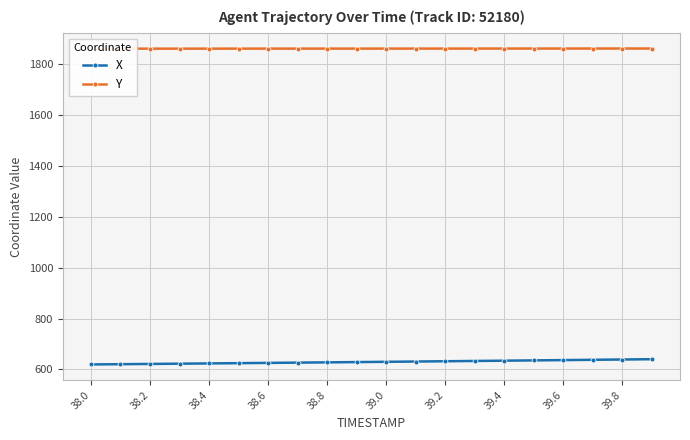

What is the minimum value for X?

619.3